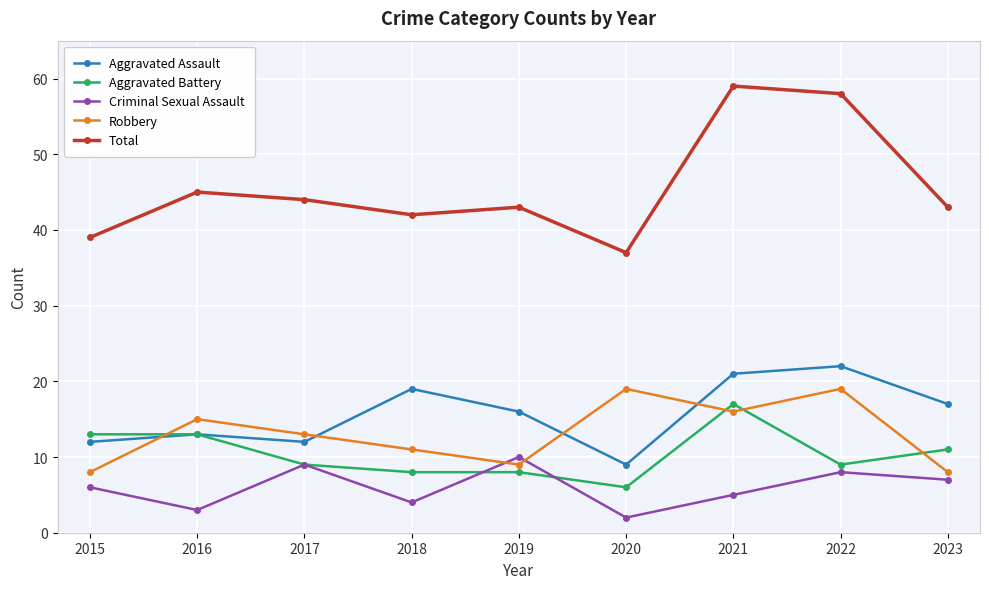

Rank the series by their maximum value, from lowest to highest.

Criminal Sexual Assault, Aggravated Battery, Robbery, Aggravated Assault, Total